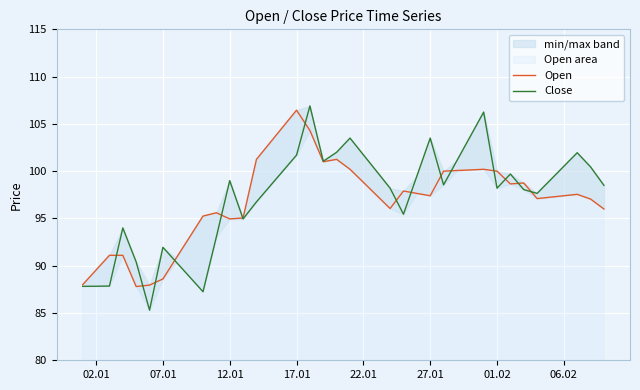

Which series has the widest spread of values?

Close